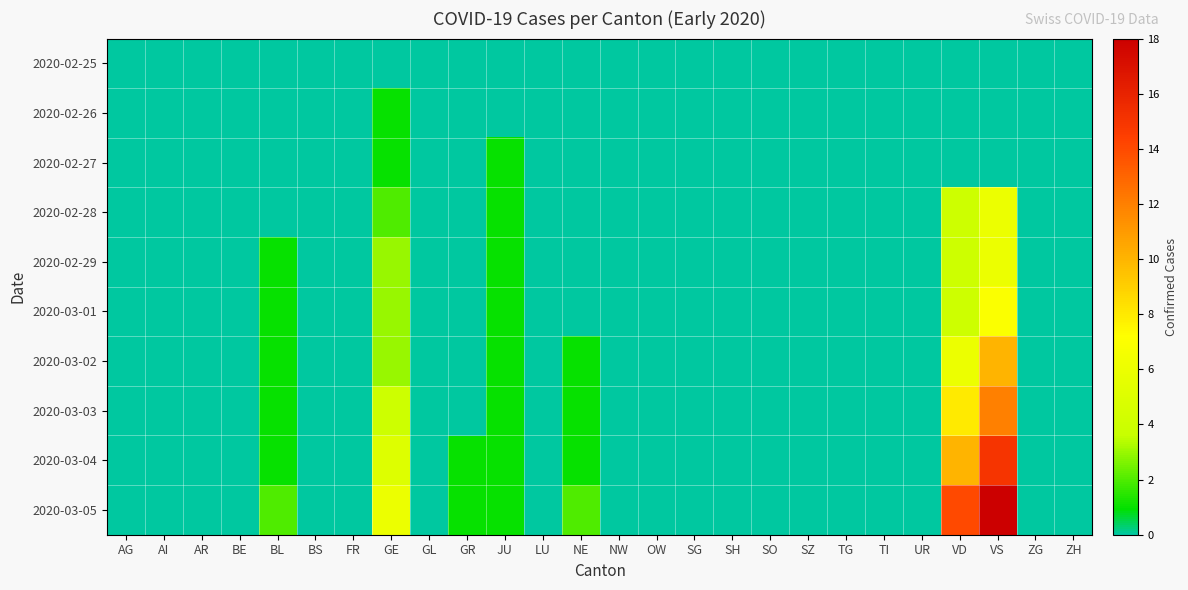

Reading left to right, list all the values displayed in this chart.

2020-02-25: AG=0	AI=0	AR=0	BE=0	BL=0	BS=0	FR=0	GE=0	GL=0	GR=0	JU=0	LU=0	NE=0	NW=0	OW=0	SG=0	SH=0	SO=0	SZ=0	TG=0	TI=0	UR=0	VD=0	VS=0	ZG=0	ZH=0
2020-02-26: AG=0	AI=0	AR=0	BE=0	BL=0	BS=0	FR=0	GE=1	GL=0	GR=0	JU=0	LU=0	NE=0	NW=0	OW=0	SG=0	SH=0	SO=0	SZ=0	TG=0	TI=0	UR=0	VD=0	VS=0	ZG=0	ZH=0
2020-02-27: AG=0	AI=0	AR=0	BE=0	BL=0	BS=0	FR=0	GE=1	GL=0	GR=0	JU=1	LU=0	NE=0	NW=0	OW=0	SG=0	SH=0	SO=0	SZ=0	TG=0	TI=0	UR=0	VD=0	VS=0	ZG=0	ZH=0
2020-02-28: AG=0	AI=0	AR=0	BE=0	BL=0	BS=0	FR=0	GE=2	GL=0	GR=0	JU=1	LU=0	NE=0	NW=0	OW=0	SG=0	SH=0	SO=0	SZ=0	TG=0	TI=0	UR=0	VD=4	VS=6	ZG=0	ZH=0
2020-02-29: AG=0	AI=0	AR=0	BE=0	BL=1	BS=0	FR=0	GE=3	GL=0	GR=0	JU=1	LU=0	NE=0	NW=0	OW=0	SG=0	SH=0	SO=0	SZ=0	TG=0	TI=0	UR=0	VD=4	VS=6	ZG=0	ZH=0
2020-03-01: AG=0	AI=0	AR=0	BE=0	BL=1	BS=0	FR=0	GE=3	GL=0	GR=0	JU=1	LU=0	NE=0	NW=0	OW=0	SG=0	SH=0	SO=0	SZ=0	TG=0	TI=0	UR=0	VD=4	VS=7	ZG=0	ZH=0
2020-03-02: AG=0	AI=0	AR=0	BE=0	BL=1	BS=0	FR=0	GE=3	GL=0	GR=0	JU=1	LU=0	NE=1	NW=0	OW=0	SG=0	SH=0	SO=0	SZ=0	TG=0	TI=0	UR=0	VD=6	VS=10	ZG=0	ZH=0
2020-03-03: AG=0	AI=0	AR=0	BE=0	BL=1	BS=0	FR=0	GE=4	GL=0	GR=0	JU=1	LU=0	NE=1	NW=0	OW=0	SG=0	SH=0	SO=0	SZ=0	TG=0	TI=0	UR=0	VD=8	VS=12	ZG=0	ZH=0
2020-03-04: AG=0	AI=0	AR=0	BE=0	BL=1	BS=0	FR=0	GE=5	GL=0	GR=1	JU=1	LU=0	NE=1	NW=0	OW=0	SG=0	SH=0	SO=0	SZ=0	TG=0	TI=0	UR=0	VD=10	VS=15	ZG=0	ZH=0
2020-03-05: AG=0	AI=0	AR=0	BE=0	BL=2	BS=0	FR=0	GE=6	GL=0	GR=1	JU=1	LU=0	NE=2	NW=0	OW=0	SG=0	SH=0	SO=0	SZ=0	TG=0	TI=0	UR=0	VD=14	VS=18	ZG=0	ZH=0